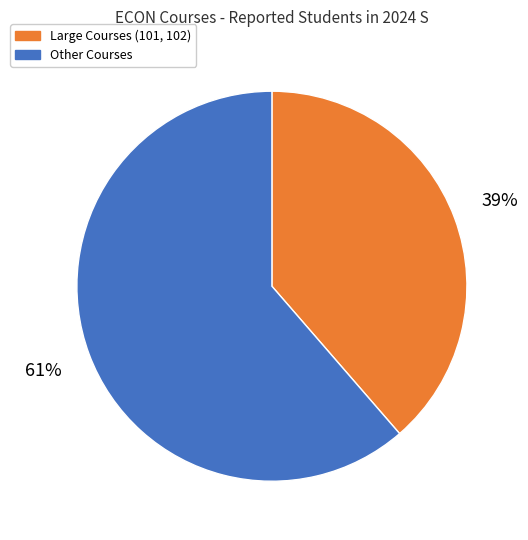

What percentage is the Large Courses (101, 102) slice, to the nearest percent?

39%